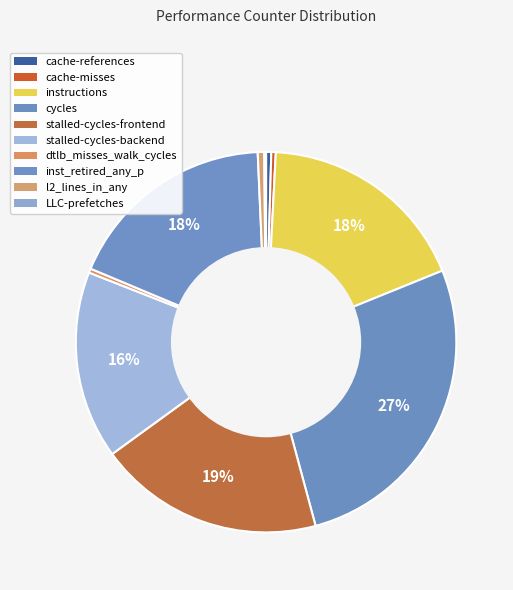

Count the number of slices in the pie.

10